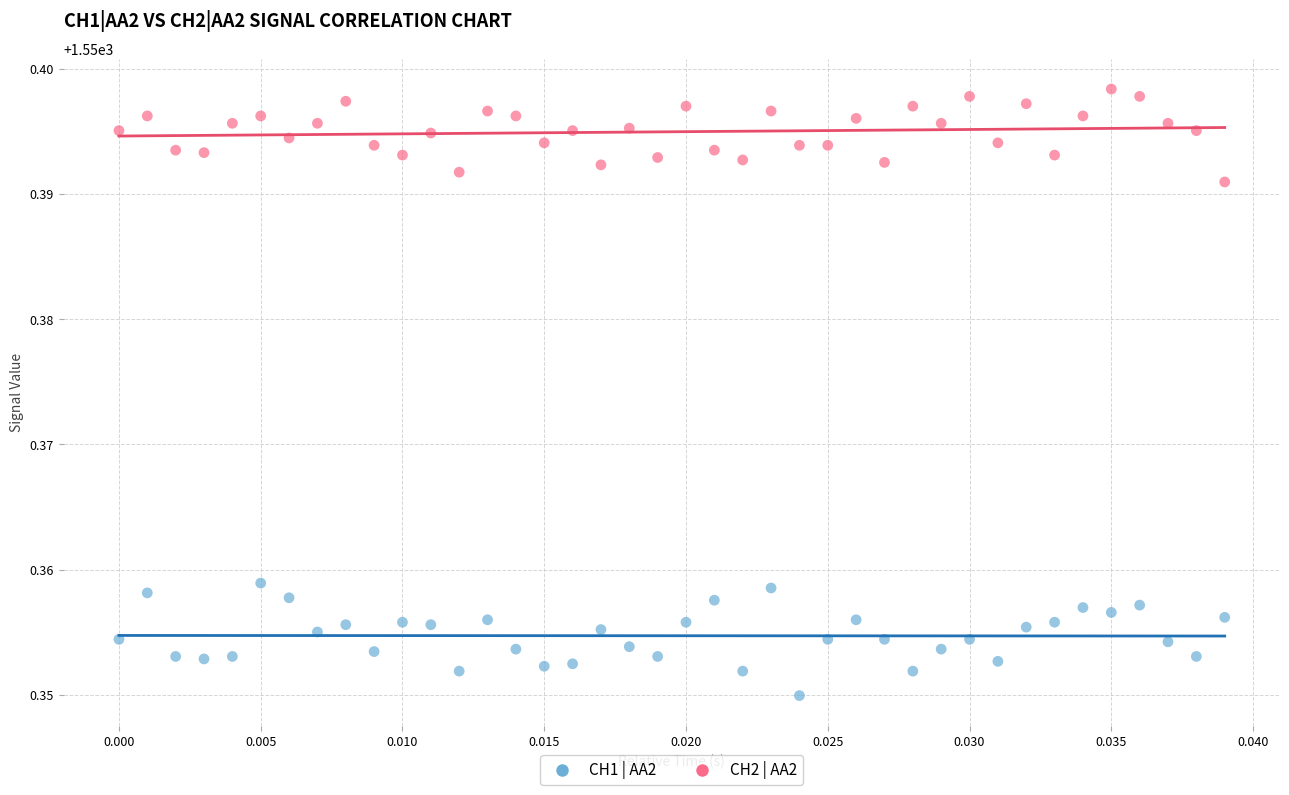

Which series reaches the minimum Y coordinate?

CH1 | AA2